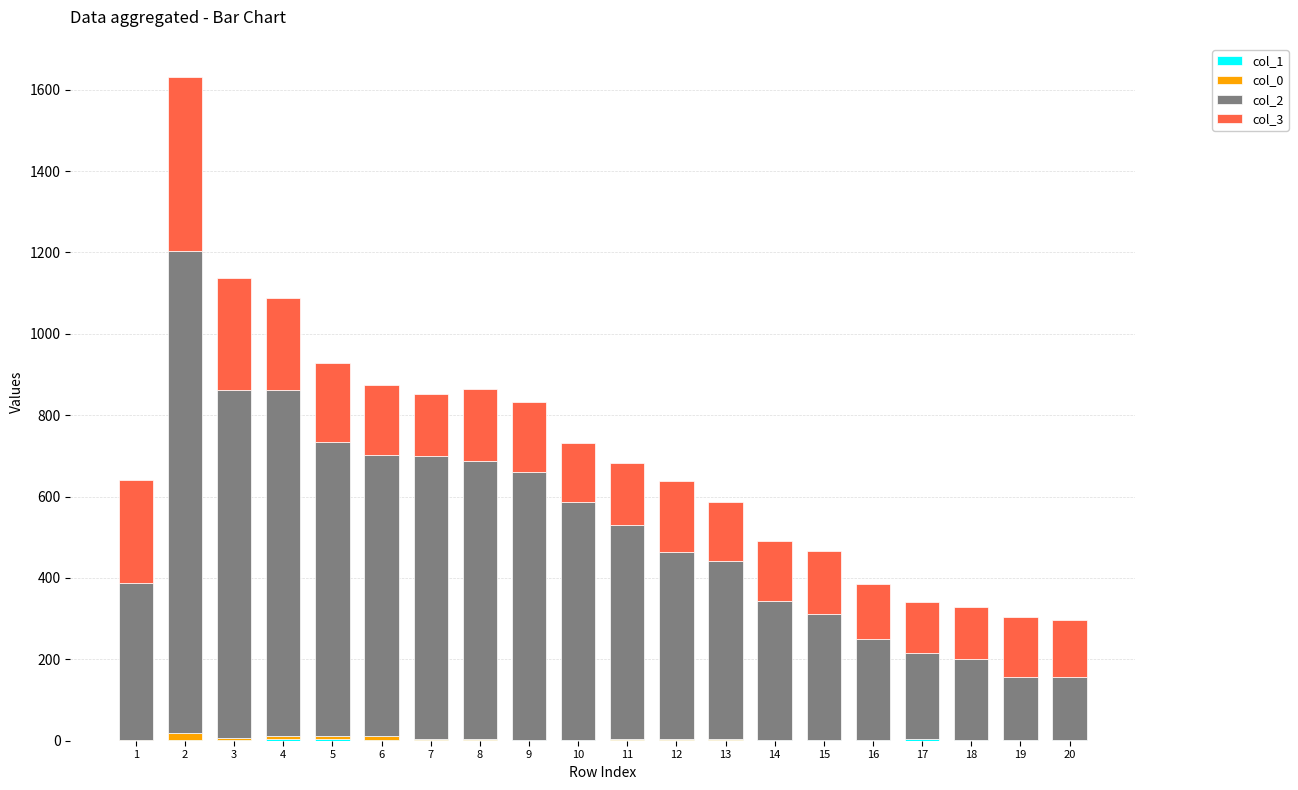

True or false: col_1 has a value of 1 at 13.

False